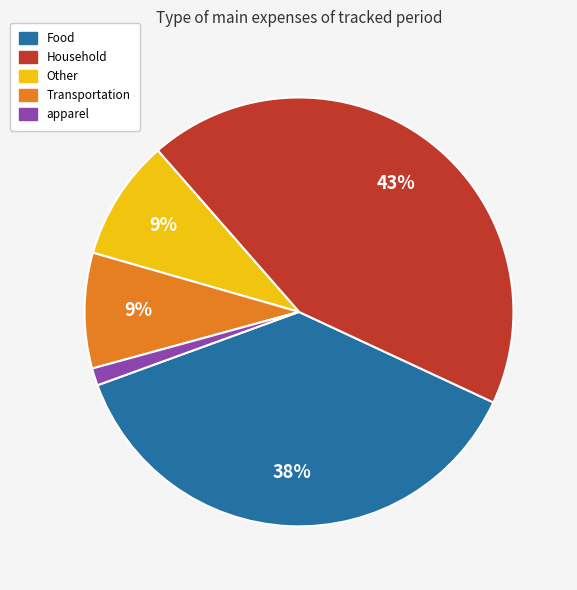

How many slices are in this pie chart?

5